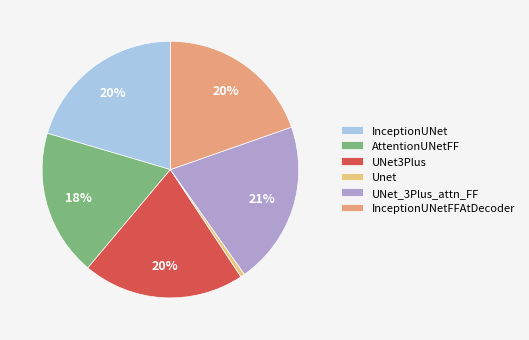

To the nearest percent, what is the difference between the InceptionUNet and Unet slice percentages?

20%